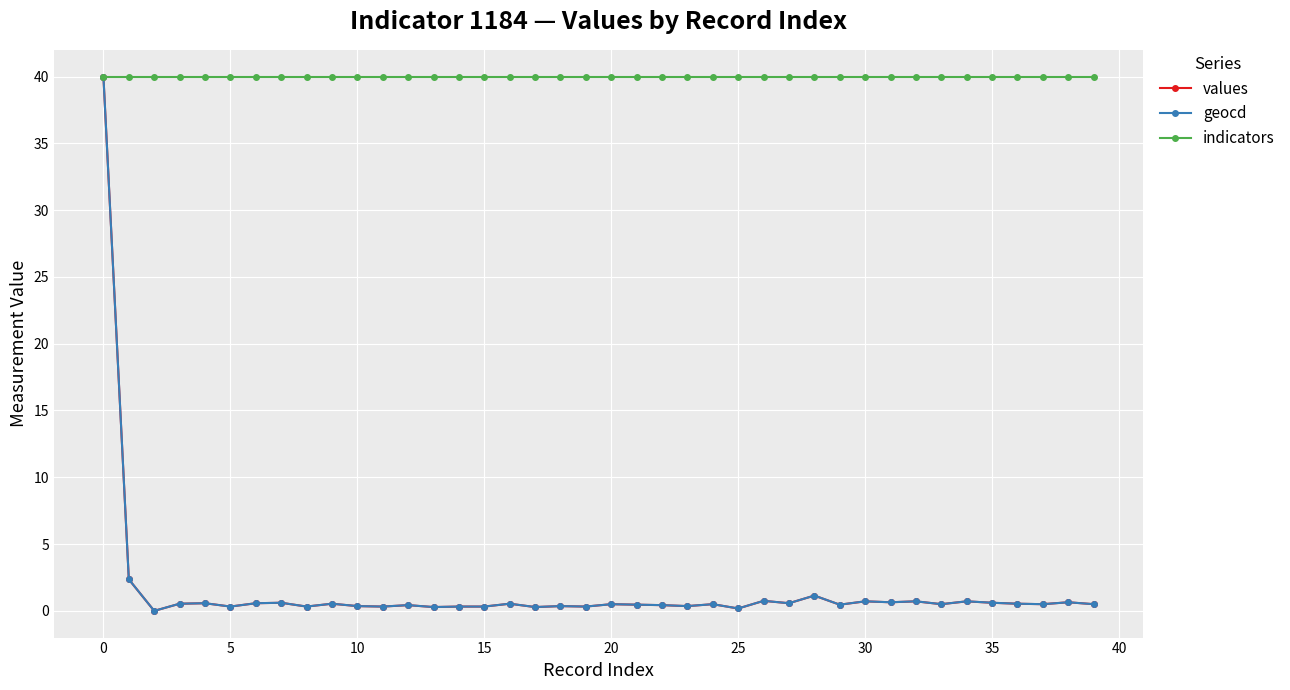

True or false: values has more than 0 interior local peaks.

True